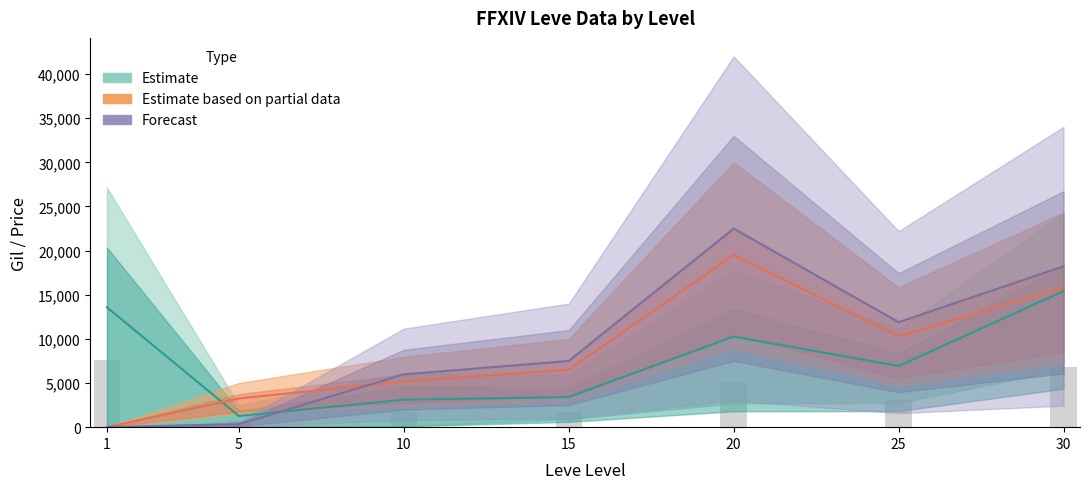

What is the value of the currentAveragePriceHQ_mean bar at the 6th from the left?

11892.8